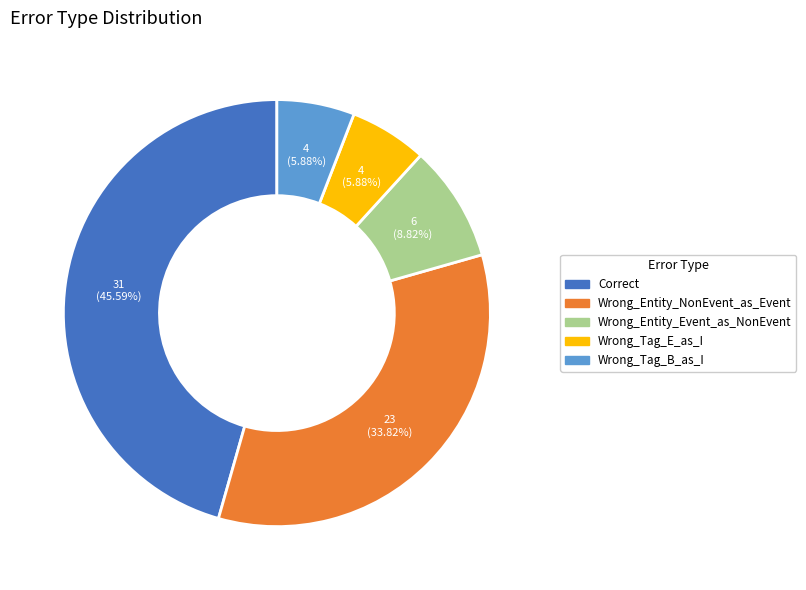

How many segments does this pie chart have?

5